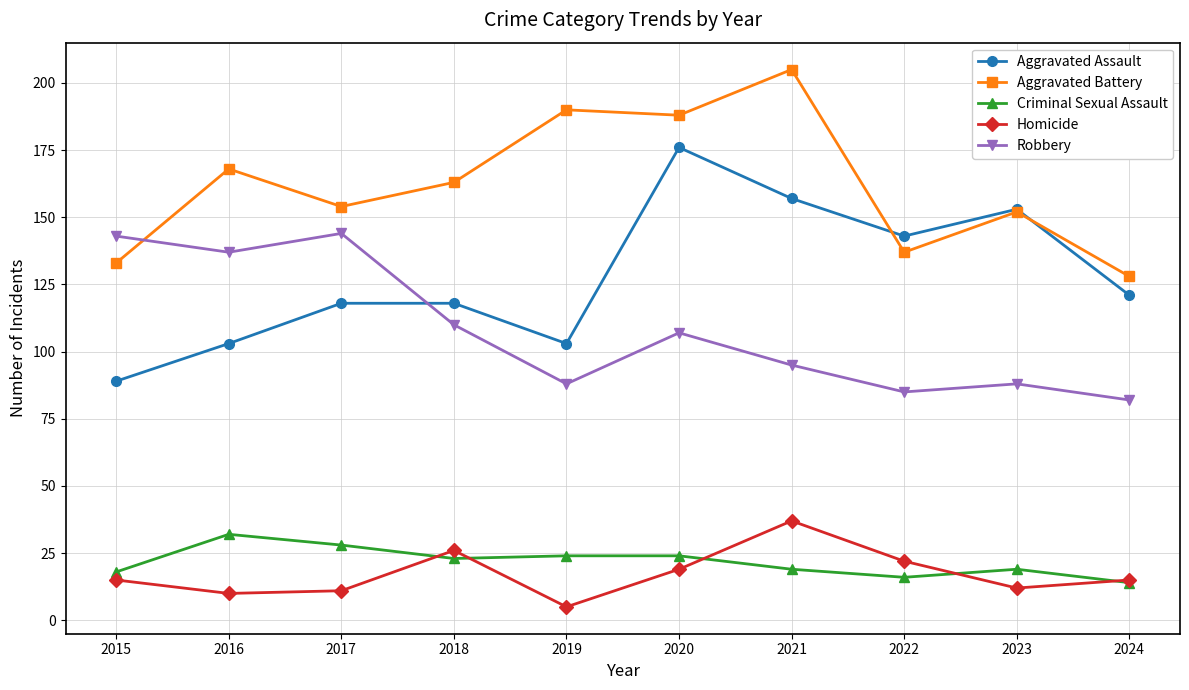

Reading right to left, transcribe all the data shown in this chart.

Aggravated Assault: 2024=121	2023=153	2022=143	2021=157	2020=176	2019=103	2018=118	2017=118	2016=103	2015=89
Aggravated Battery: 2024=128	2023=152	2022=137	2021=205	2020=188	2019=190	2018=163	2017=154	2016=168	2015=133
Criminal Sexual Assault: 2024=14	2023=19	2022=16	2021=19	2020=24	2019=24	2018=23	2017=28	2016=32	2015=18
Homicide: 2024=15	2023=12	2022=22	2021=37	2020=19	2019=5	2018=26	2017=11	2016=10	2015=15
Robbery: 2024=82	2023=88	2022=85	2021=95	2020=107	2019=88	2018=110	2017=144	2016=137	2015=143